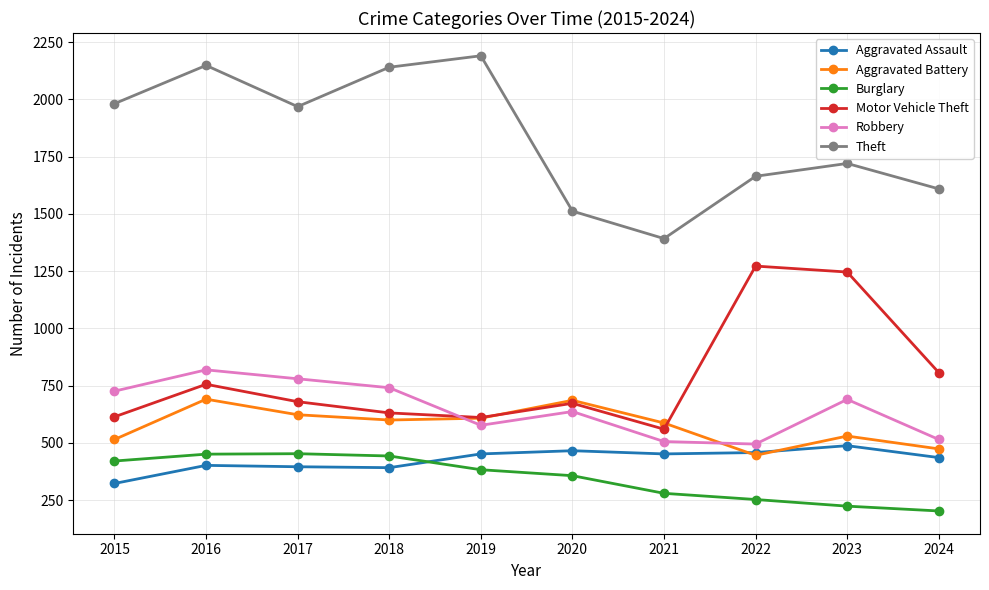

What is the maximum value for Aggravated Battery?

691